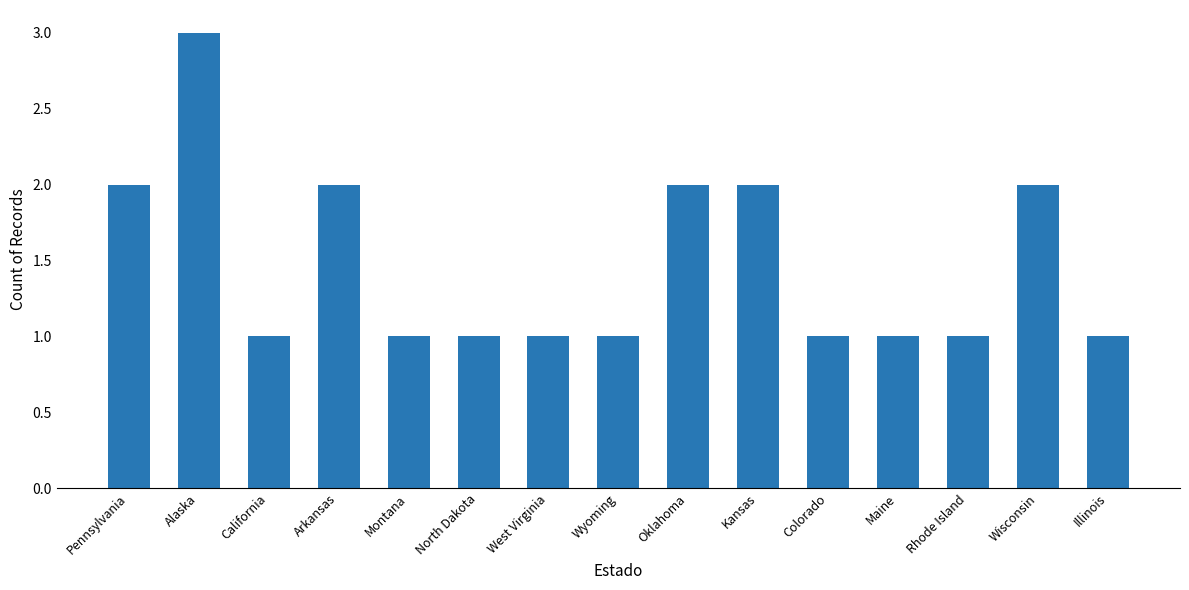

Which label corresponds to the largest value in the chart?

Alaska